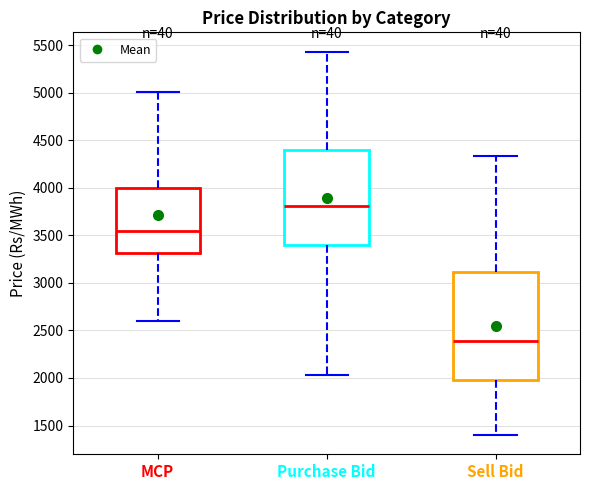

Comparing the boxes themselves (not the whiskers), which one is the tallest?

Sell Bid